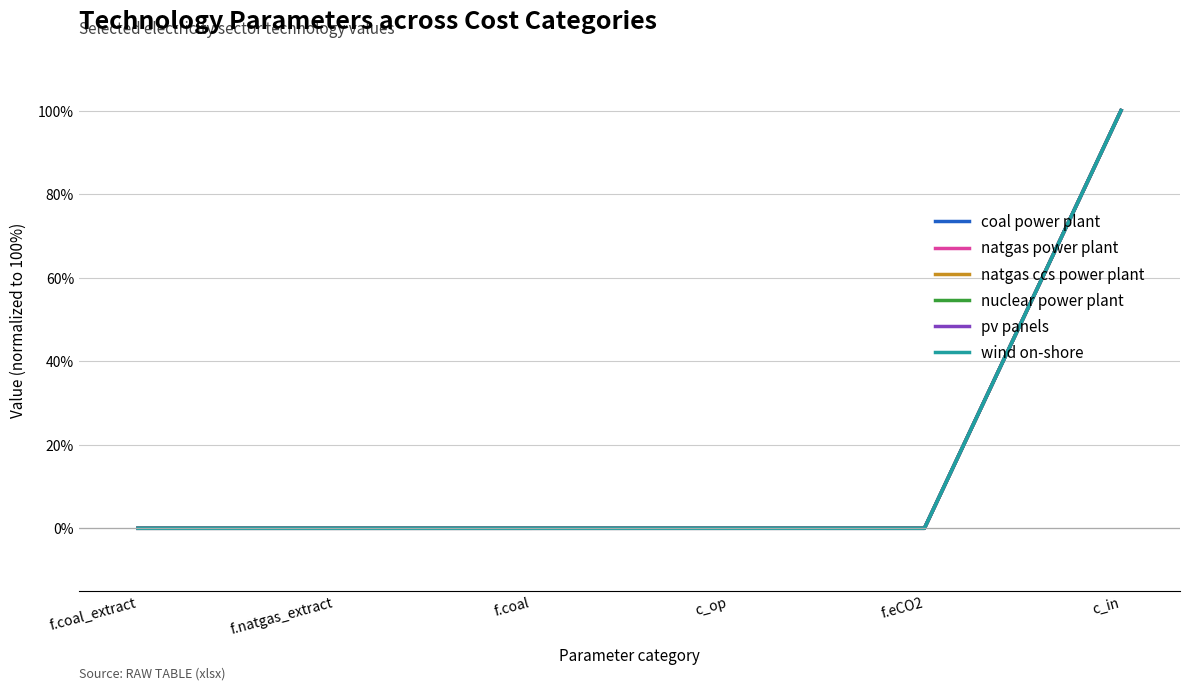

Which category has the highest value in the nuclear power plant series?

c_in